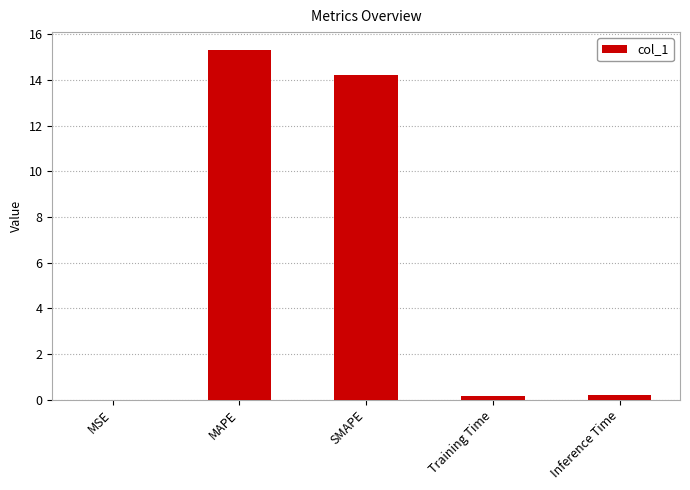

What value does the data have at Training Time?

0.2